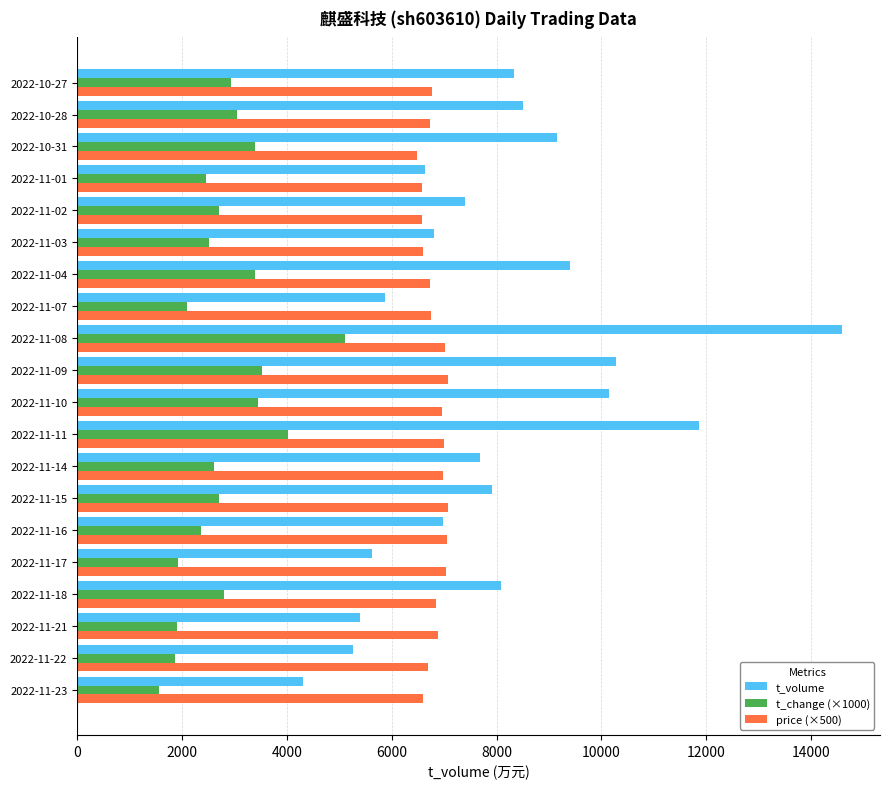

How many distinct data groups are displayed?

3